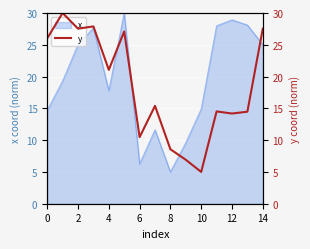

What is the maximum value for x?

30.0